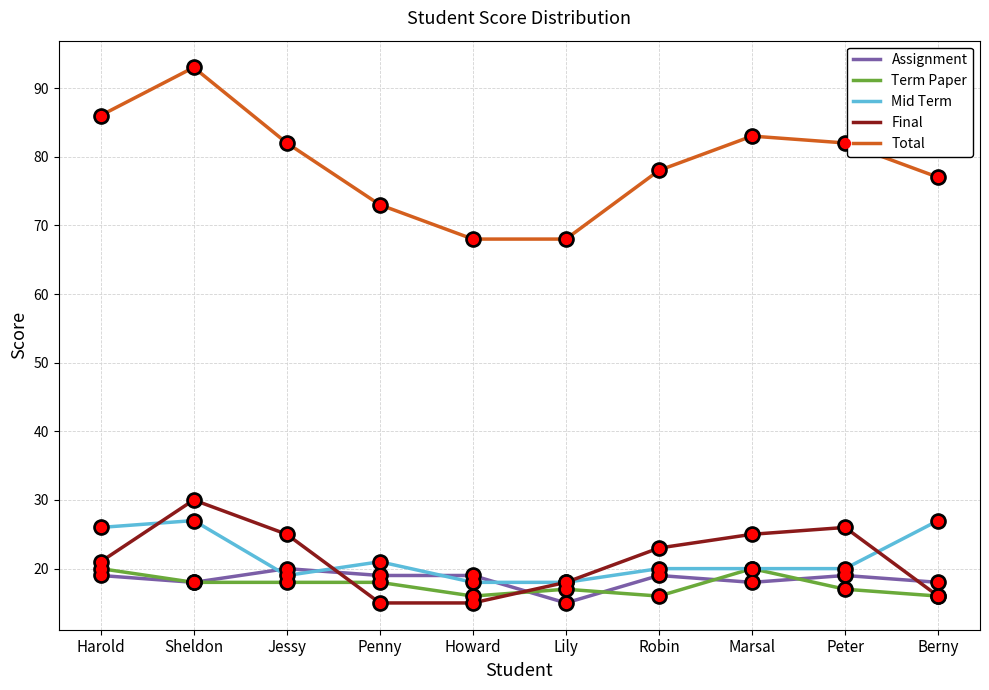

What are all the series names shown in the legend?

Assignment, Term Paper, Mid Term, Final, Total